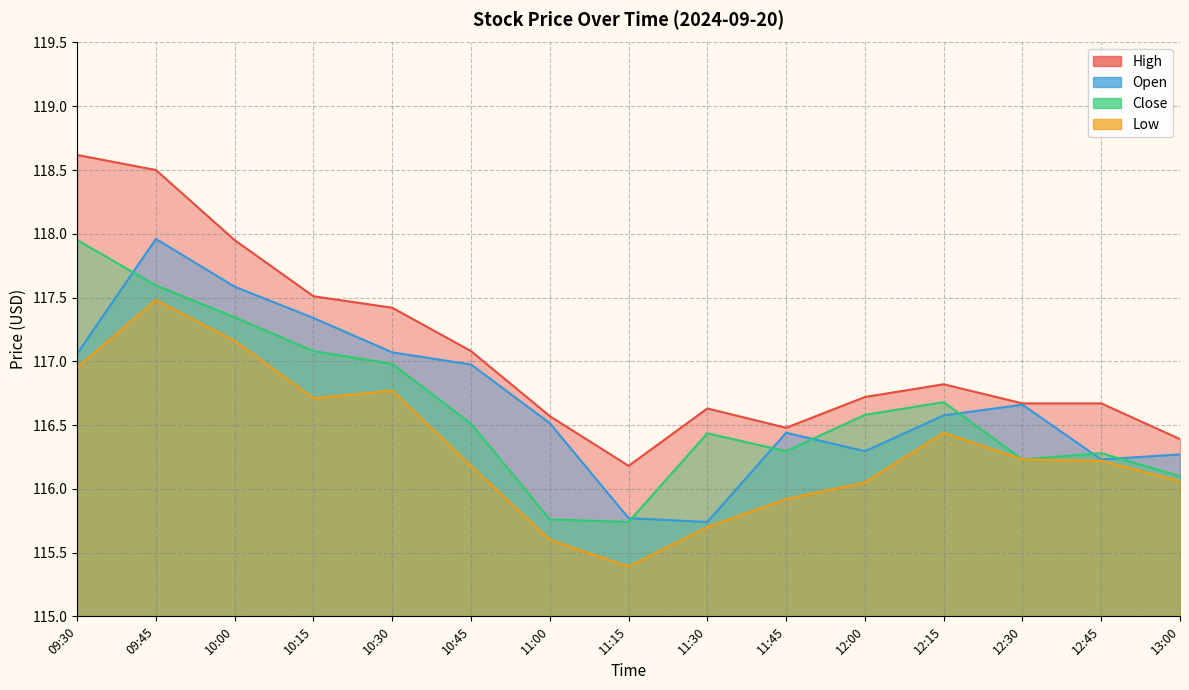

True or false: High and Close intersect in this chart.

False